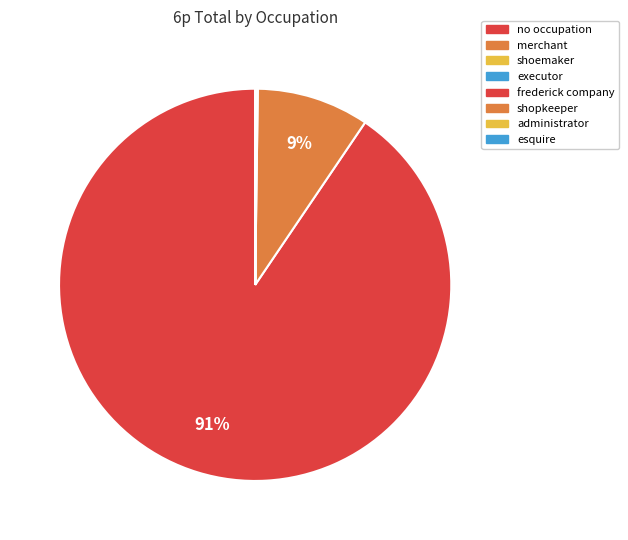

Which slice is the smallest?

esquire